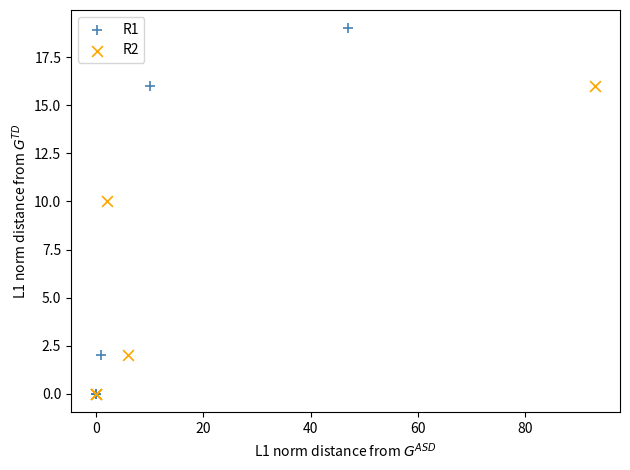

Which series reaches the maximum Y coordinate?

R1